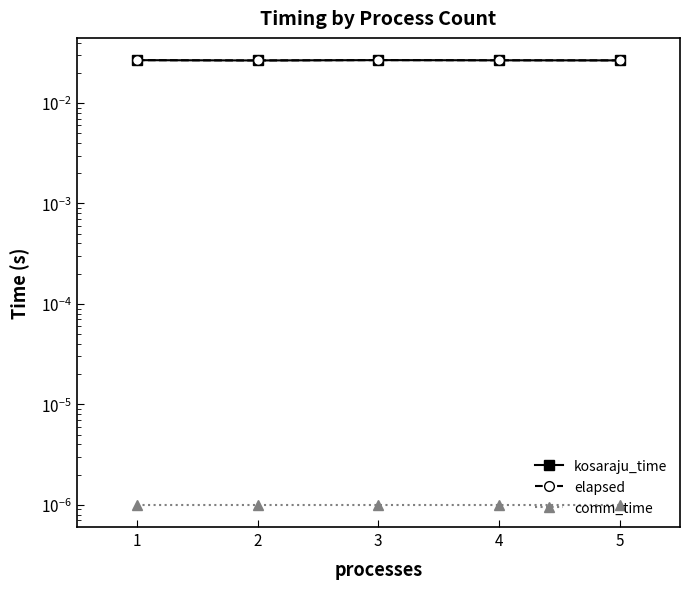

At which category is the sum across all series the highest?

3